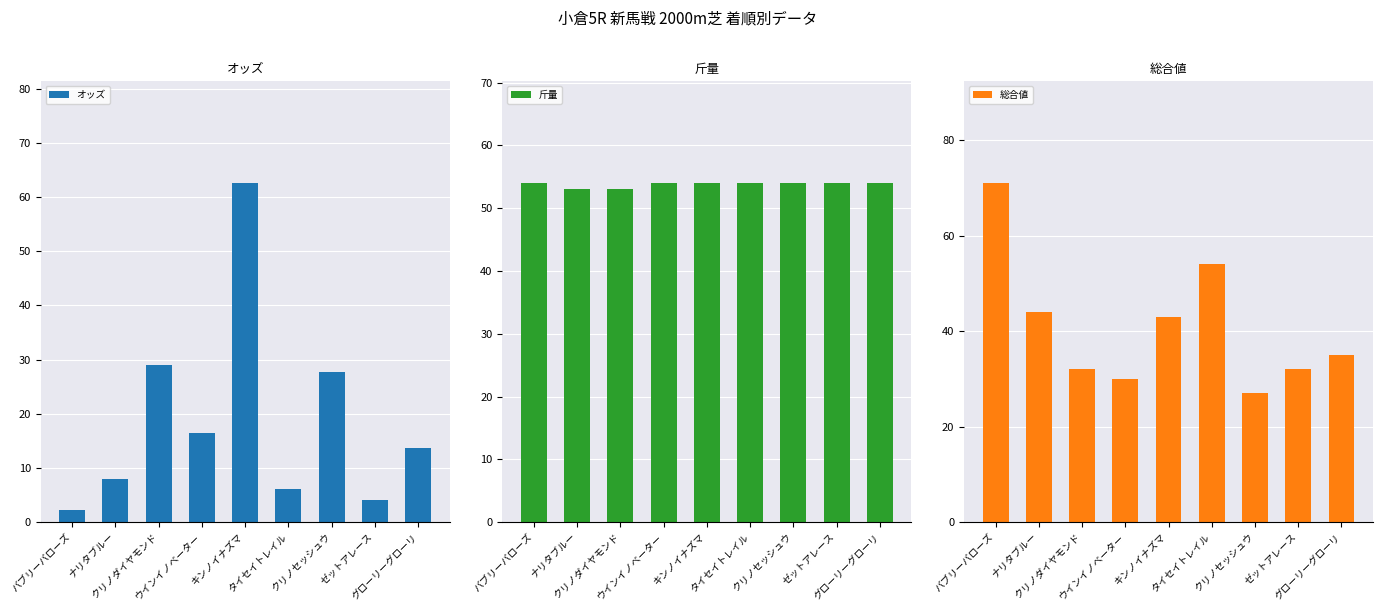

What is the difference between the maximum and minimum values in the 斤量 series?

1